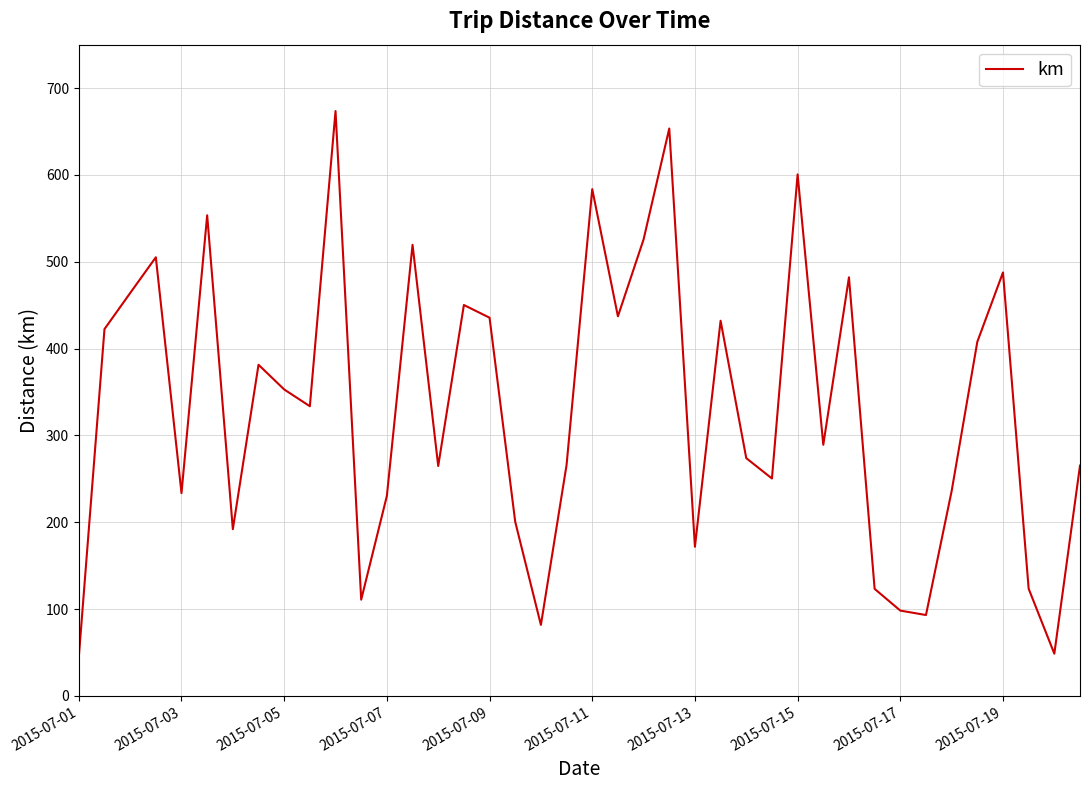

Does the chart display data point markers on the line(s)?

No